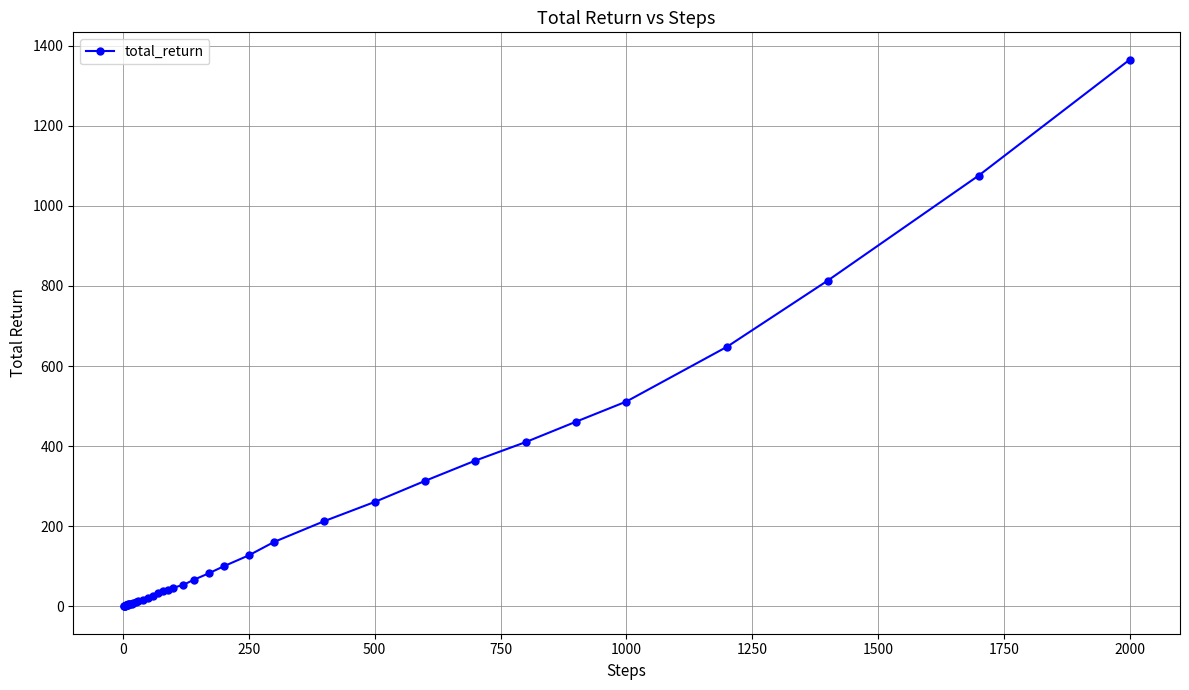

What is the sum of all values?

7329.8